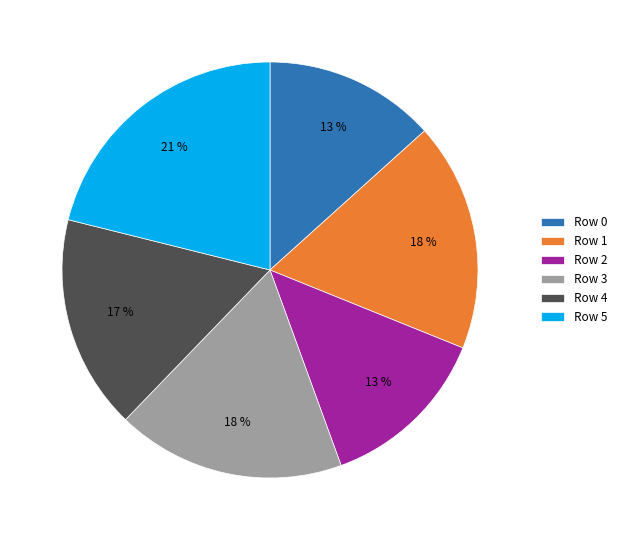

The Row 5 slice represents 10% of the pie. True or false?

False